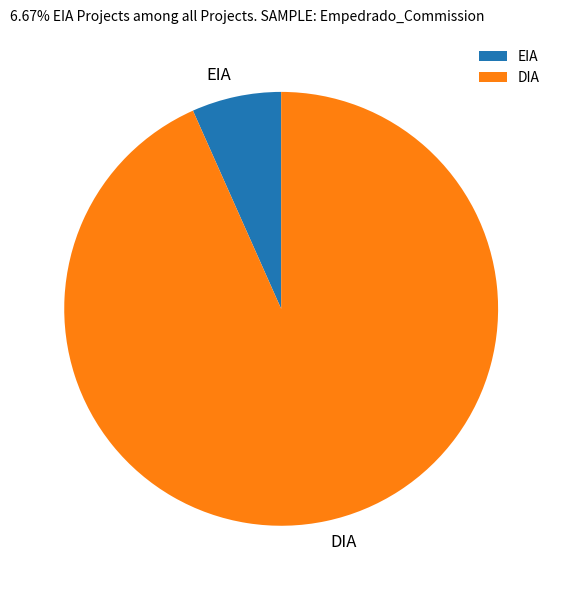

Rank the categories by value from highest to lowest.

DIA, EIA